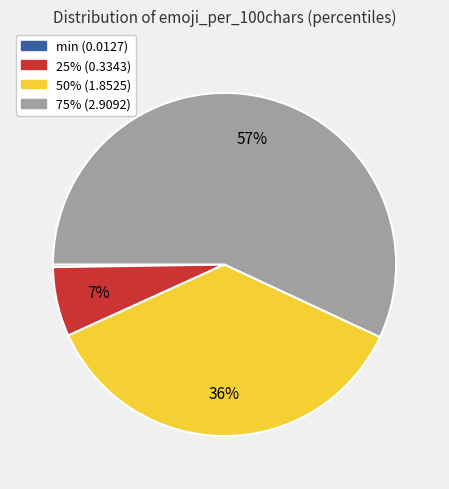

What percentage is the 25% slice, to the nearest percent?

7%